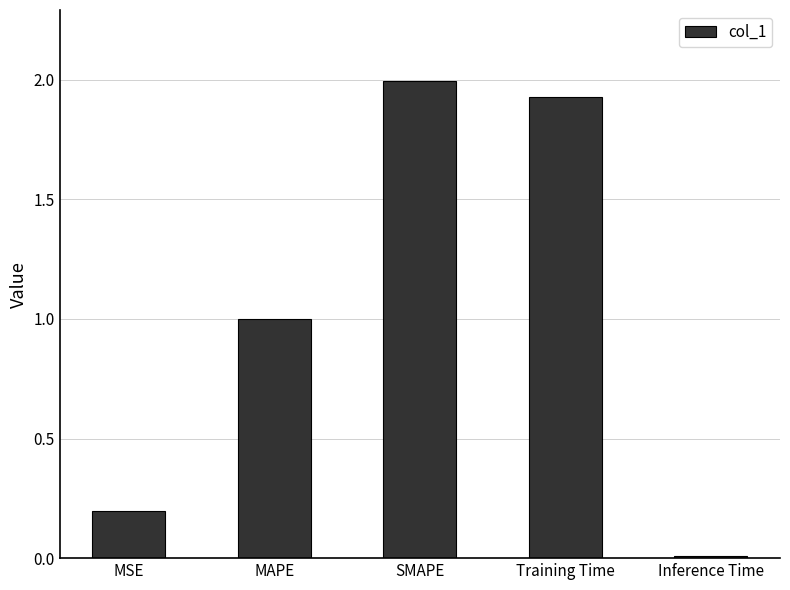

What is the maximum value shown in the chart?

2.0